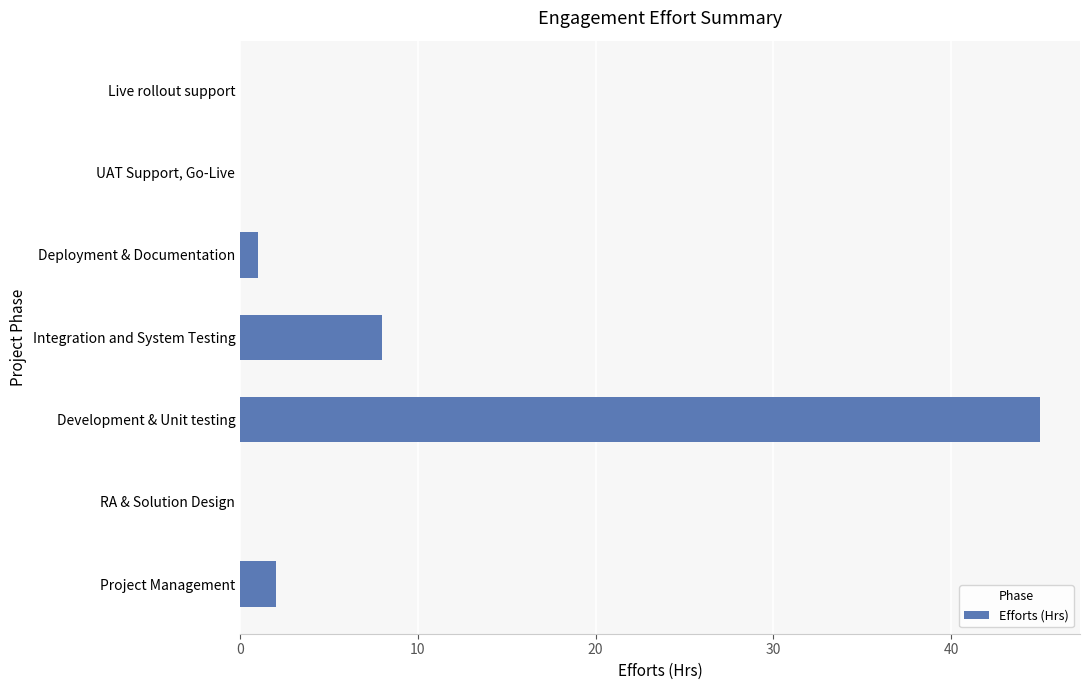

What is the change in value from Integration and System Testing to UAT Support, Go-Live?

-8